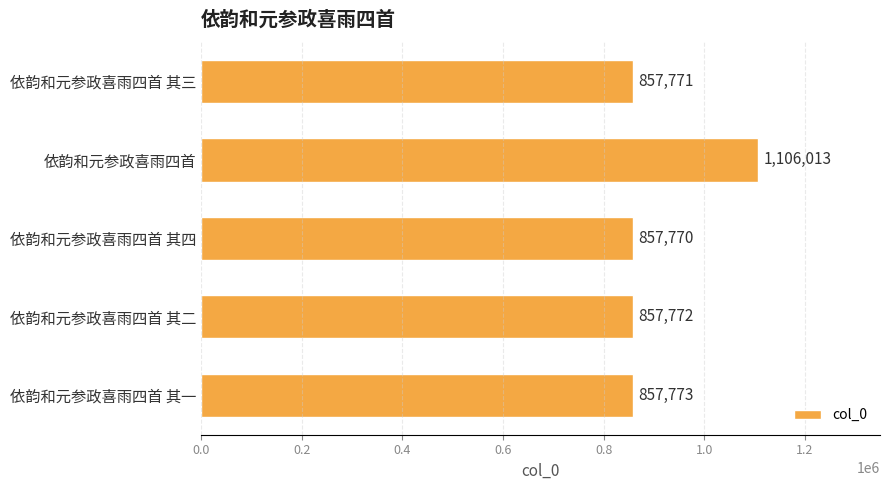

Reading top to bottom, transcribe all the data shown in this chart.

依韵和元参政喜雨四首 其三=857771	依韵和元参政喜雨四首=1106013	依韵和元参政喜雨四首 其四=857770	依韵和元参政喜雨四首 其二=857772	依韵和元参政喜雨四首 其一=857773